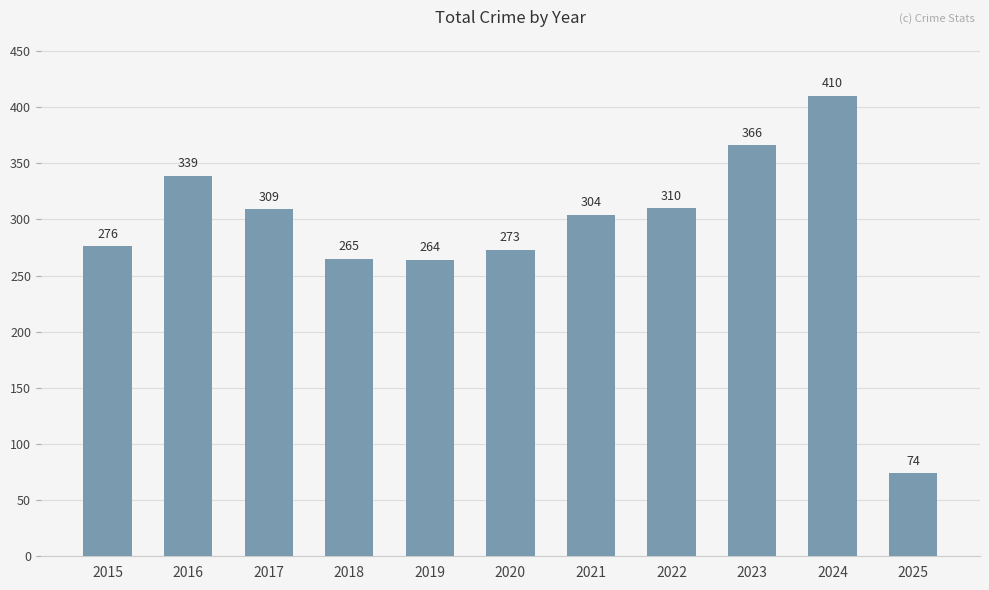

True or false: the data shows 410 at 2024.

True